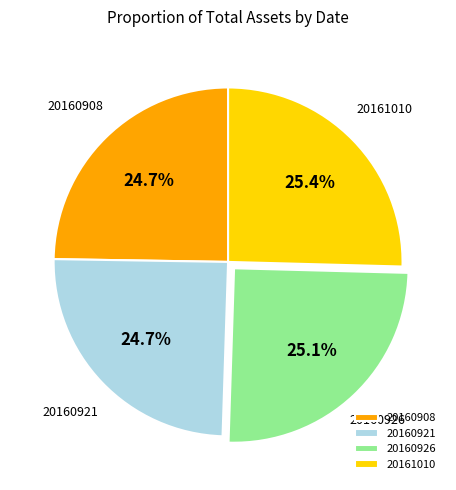

How many segments does this pie chart have?

4